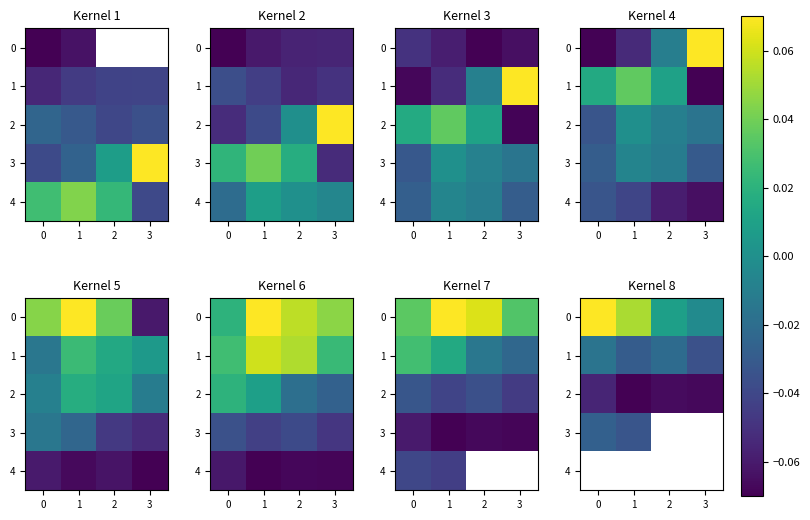

The 1 series shows -0.0 at 0. True or false?

False